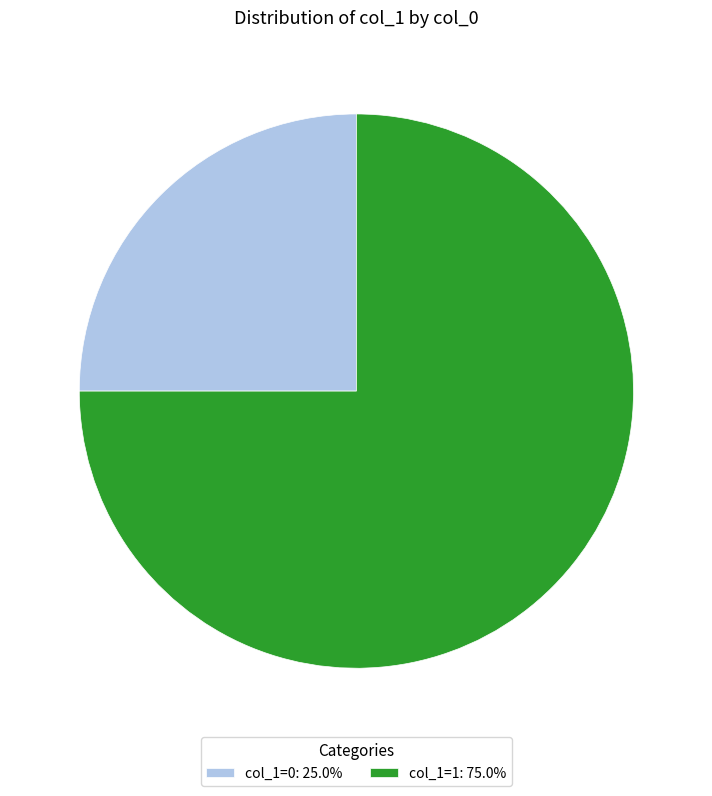

Does col_1=1: 75.0% account for over 50% of the chart?

Yes